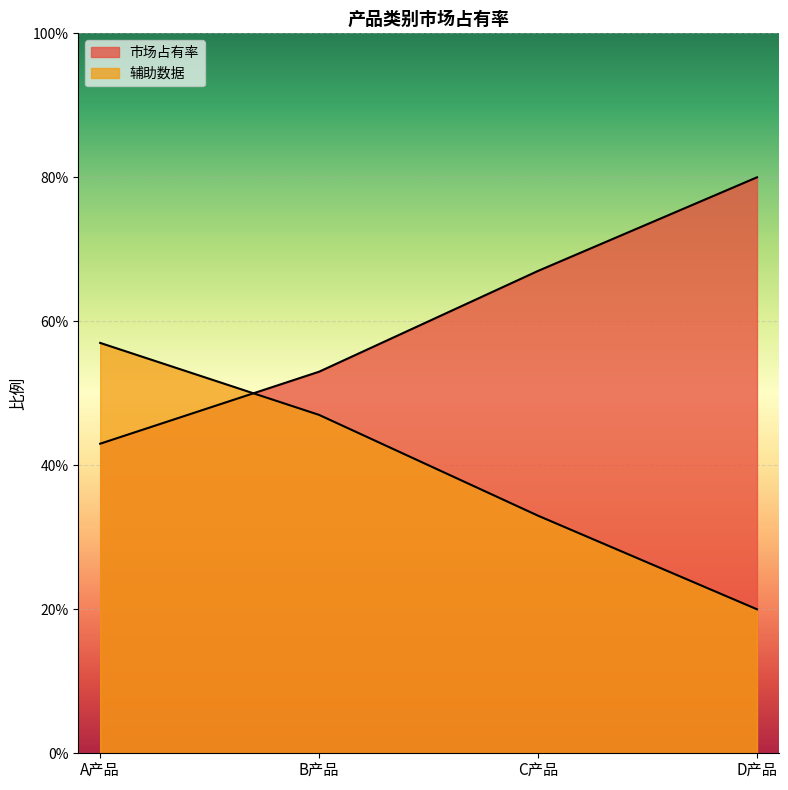

After their last crossing, which series has the higher values: 市场占有率 or 辅助数据?

市场占有率